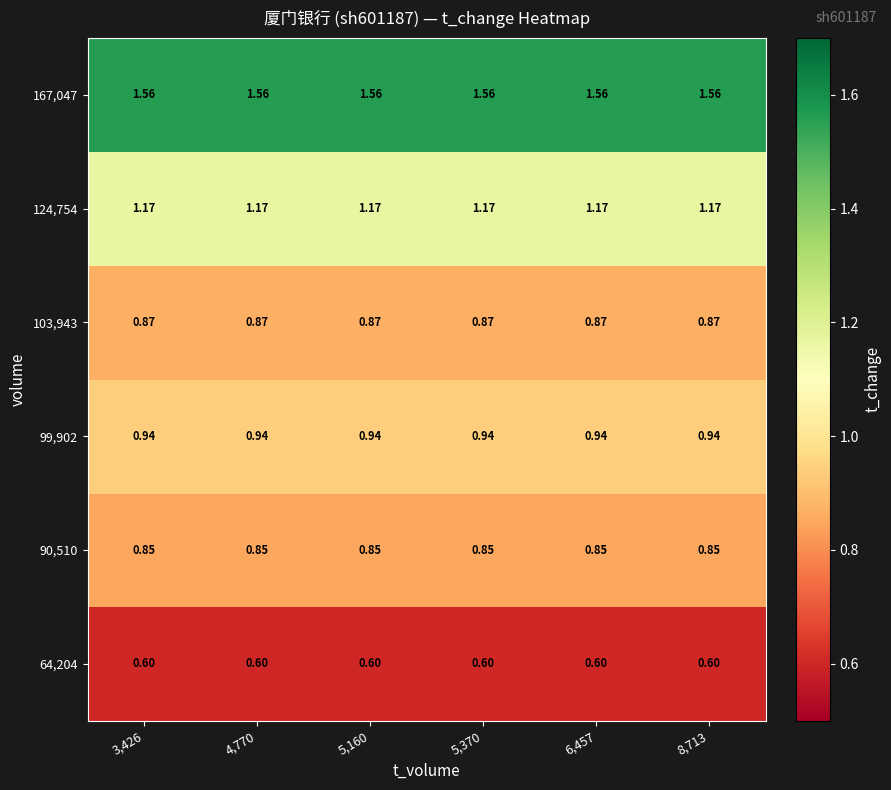

What is the minimum value shown in the chart?

0.6